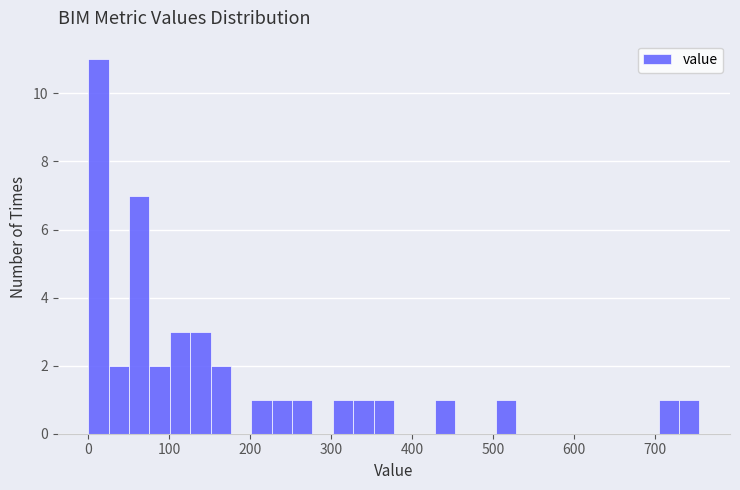

Around what value on the x-axis is the tallest bar? Give the approximate position of its centre, as read against the axis.

10